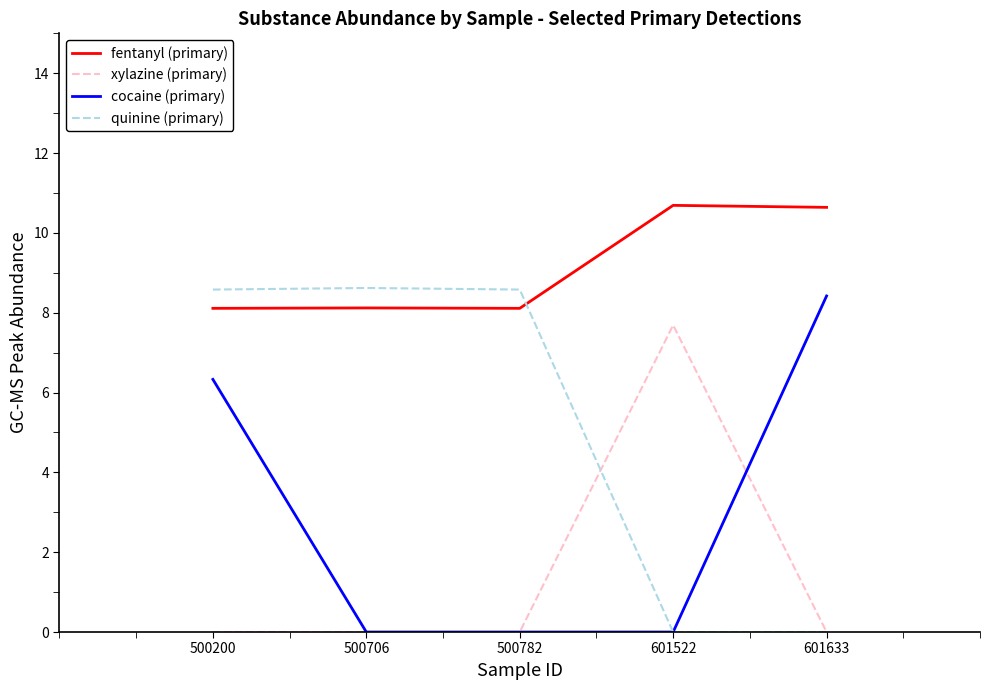

Between 500200 and 500782, which series saw the biggest shift?

cocaine (primary)